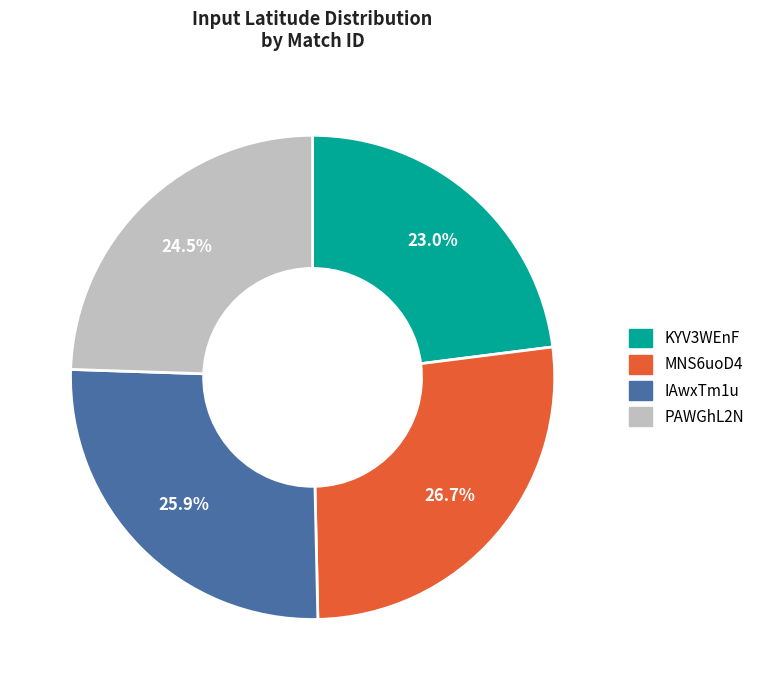

Does PAWGhL2N represent more than half of the total?

No